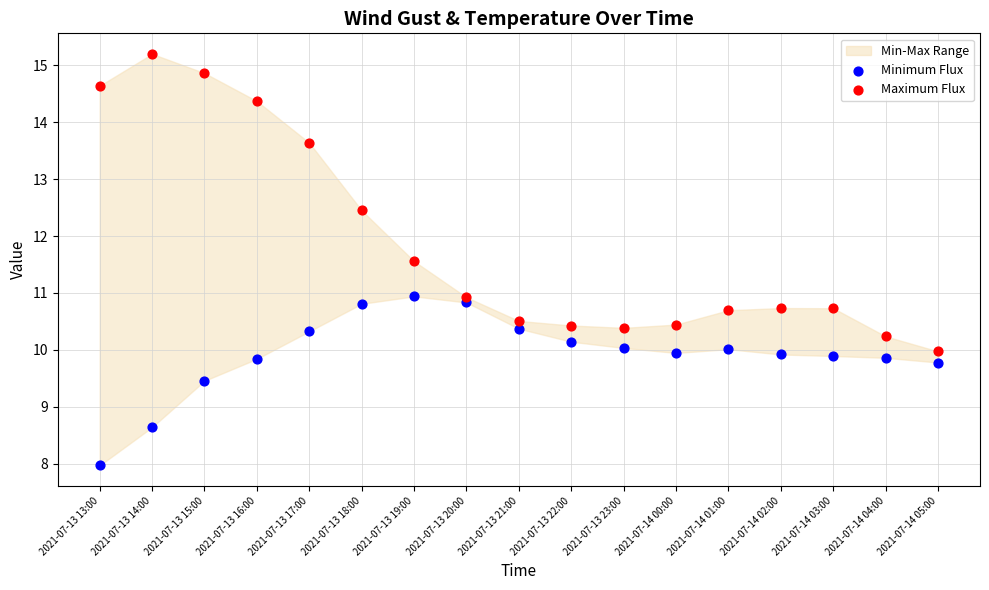

In the Minimum Flux series, what Y value is closest to 9?

8.6